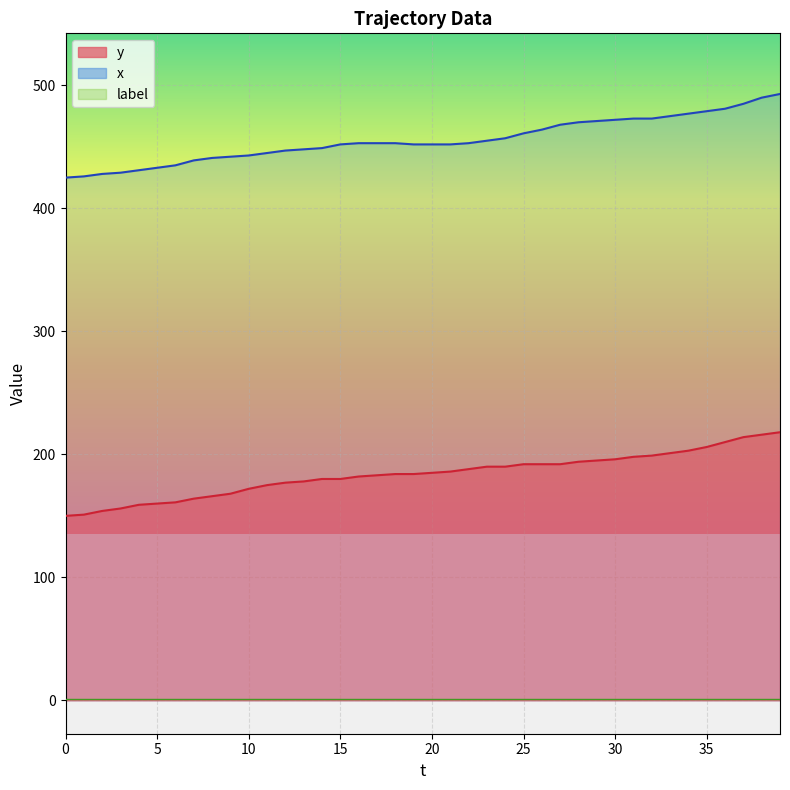

At how many categories does at least one series exceed 237?

40